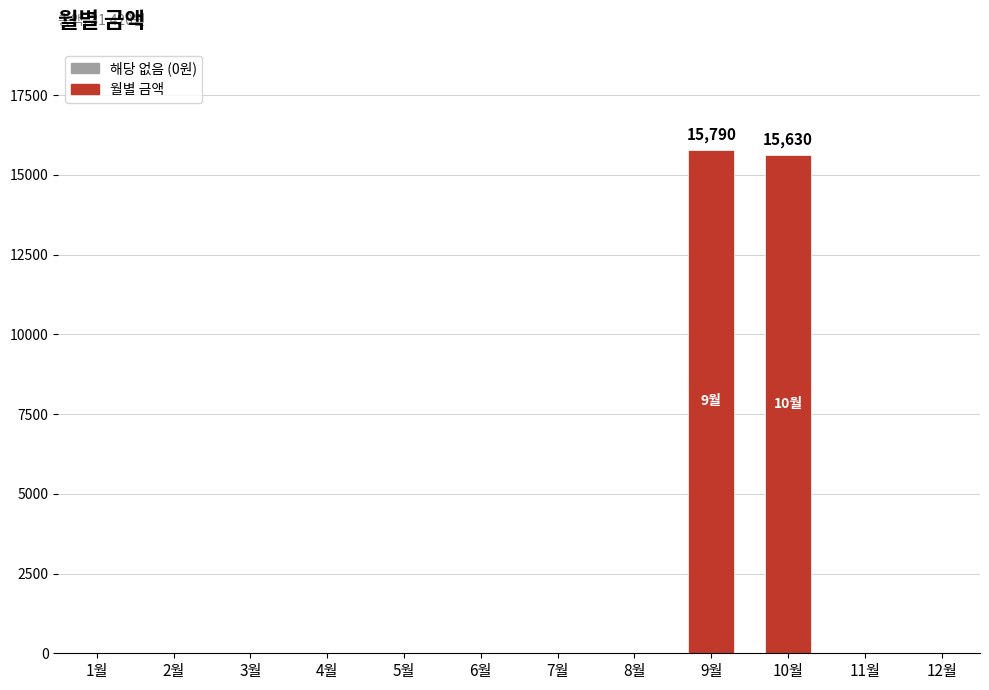

Reading left to right, list all the values displayed in this chart.

0	0	0	0	0	0	0	0	15790	15630	0	0